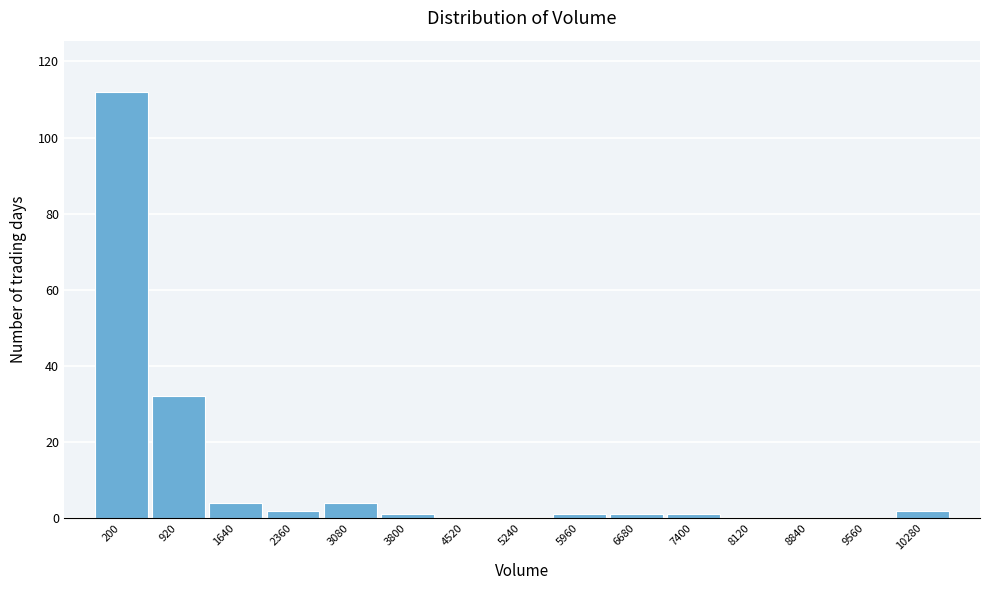

Reading left to right, what are all the values shown in this chart?

200=112	920=32	1640=4	2360=2	3080=4	3800=1	4520=0	5240=0	5960=1	6680=1	7400=1	8120=0	8840=0	9560=0	10280=2